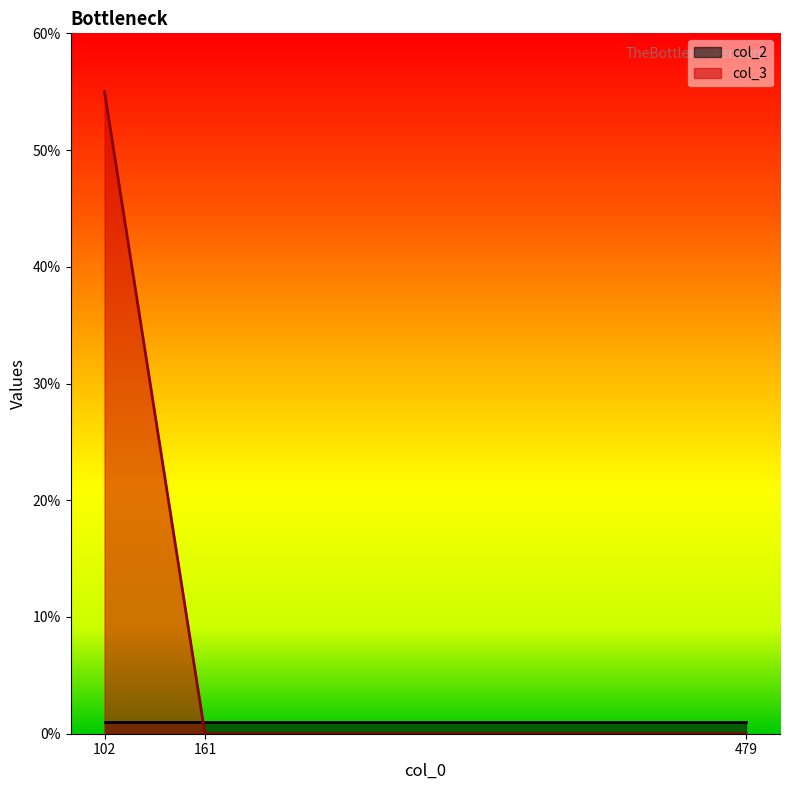

What is the sum of the values at 161 and 102?

55